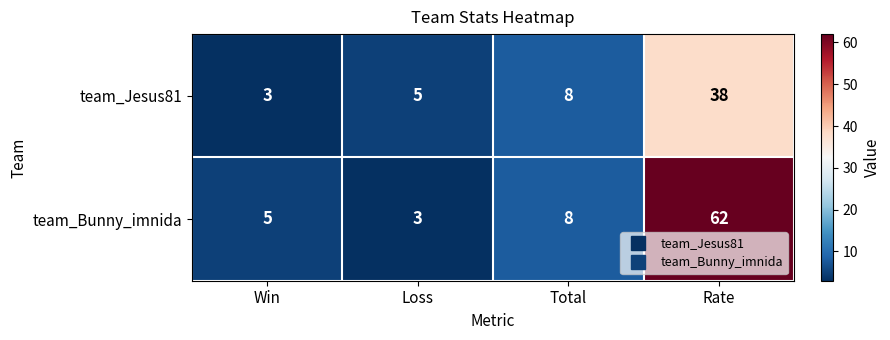

Reading left to right, what are all the values shown in this chart?

team_Jesus81: 3	5	8	38
team_Bunny_imnida: 5	3	8	62